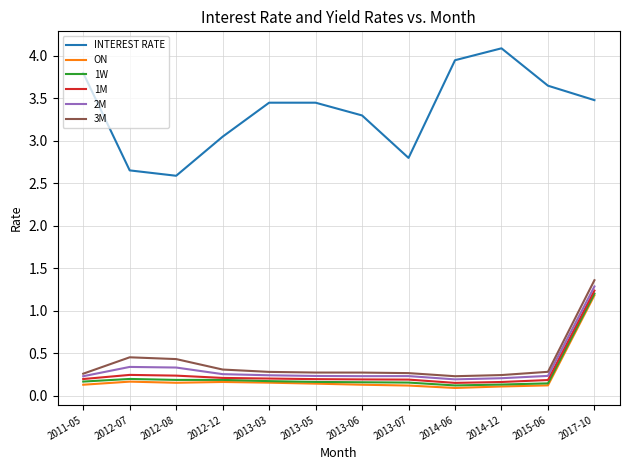

True or false: INTEREST RATE has a value of 6.1 at 2013-05.

False